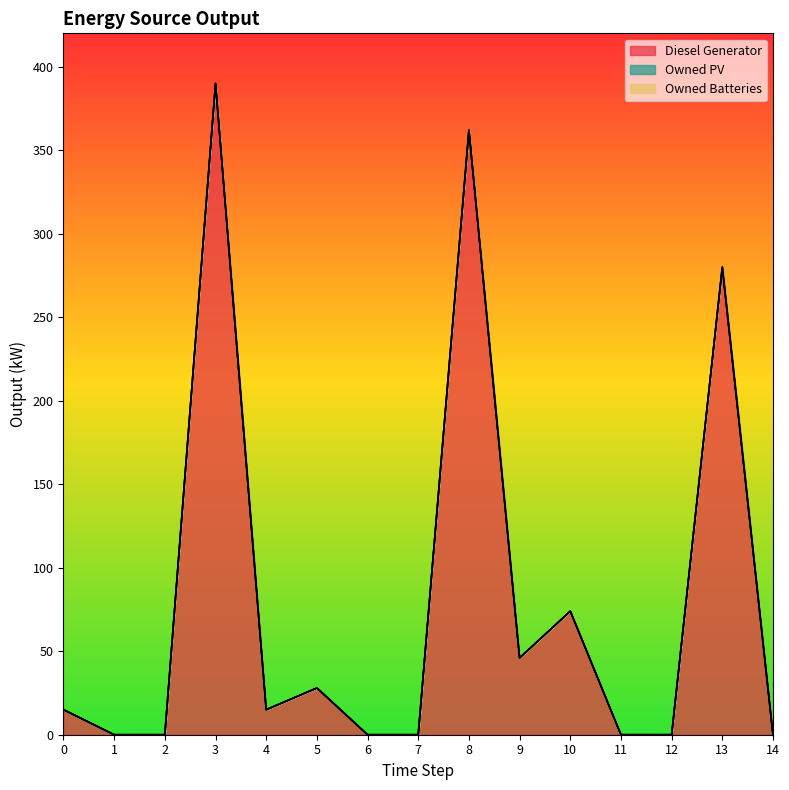

Which series changed the most between 0 and 5?

Diesel Generator